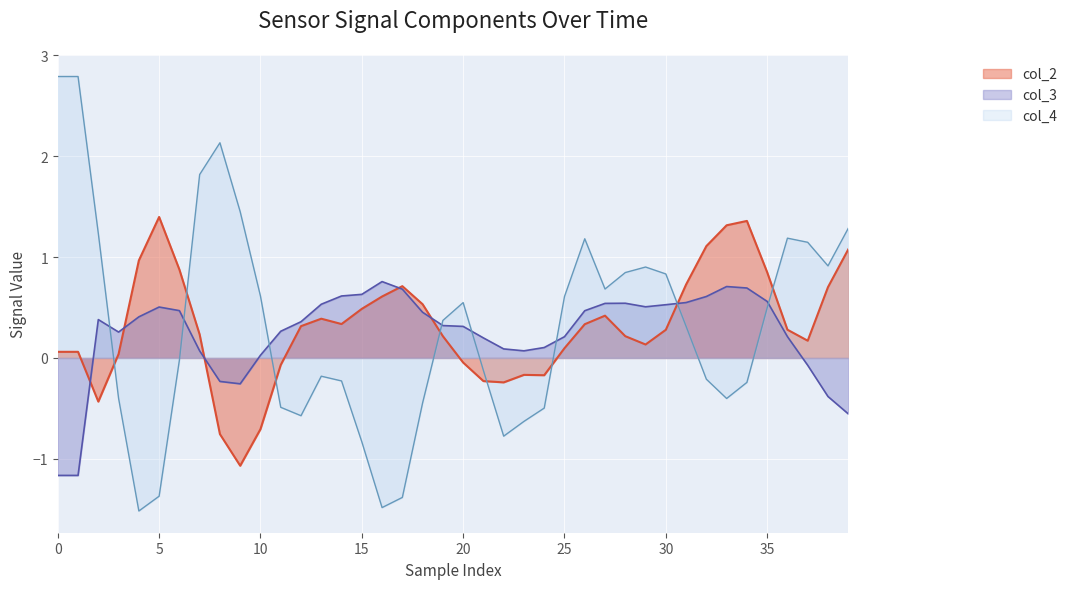

Rank the series at 35 from lowest to highest value.

col_4, col_3, col_2